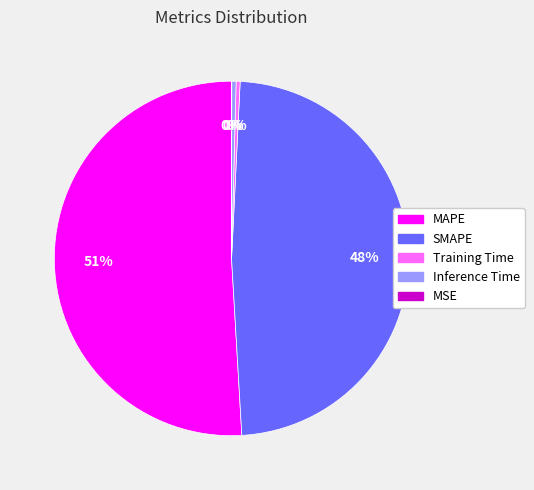

Is the sum of SMAPE and Training Time greater than half?

No